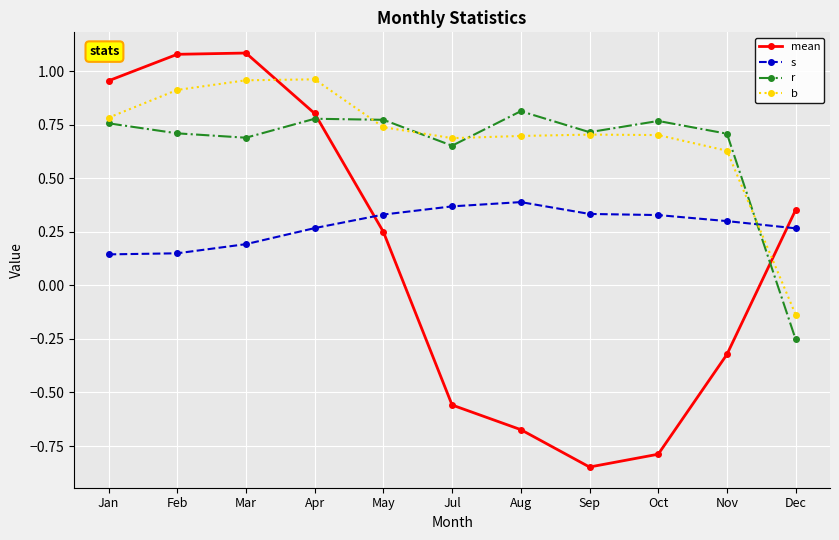

What position from the left is Jul?

6